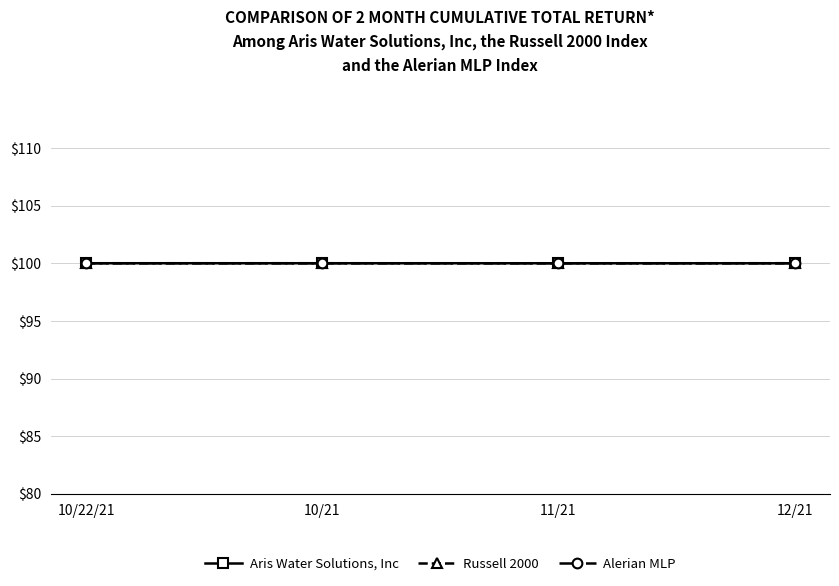

What is the value of the Aris Water Solutions, Inc point at the 3rd from the left?

100.0